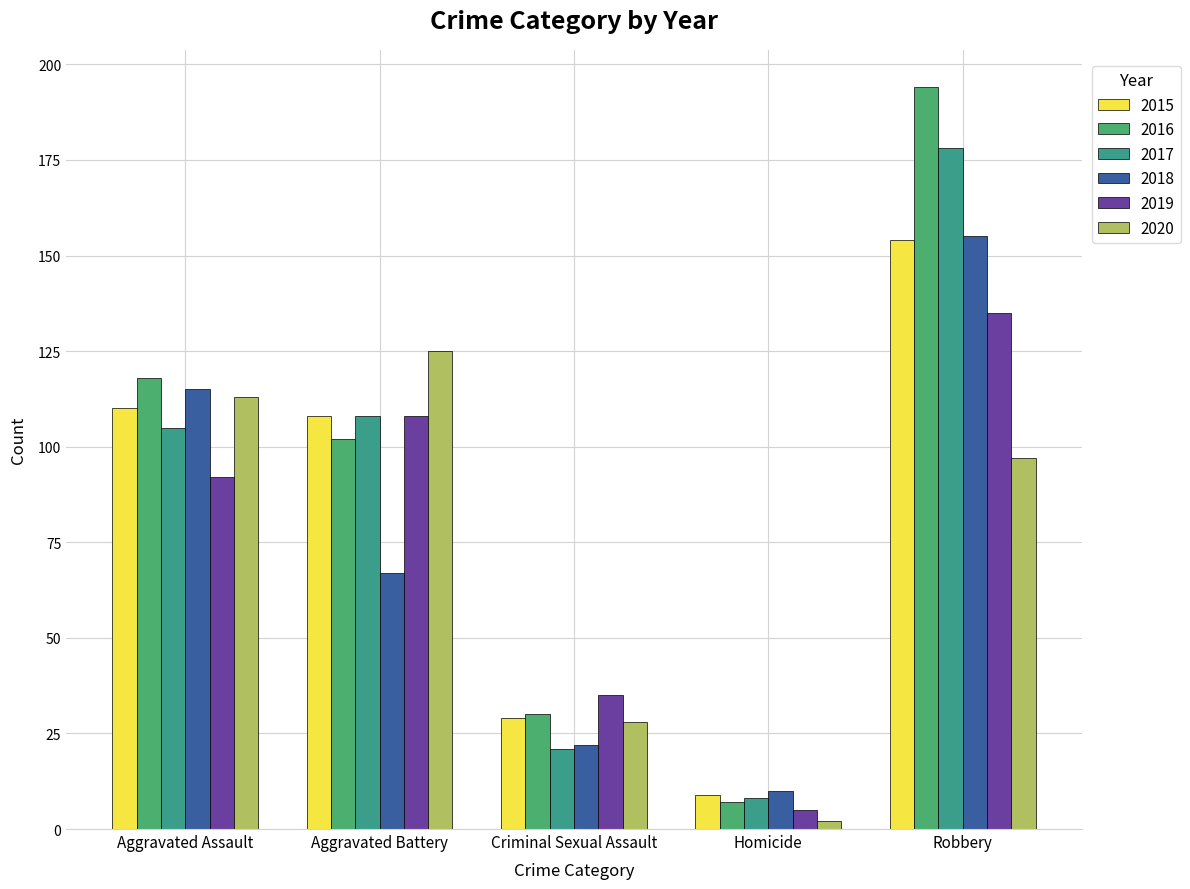

What is the difference between the 2017 values at Homicide and Aggravated Battery?

100